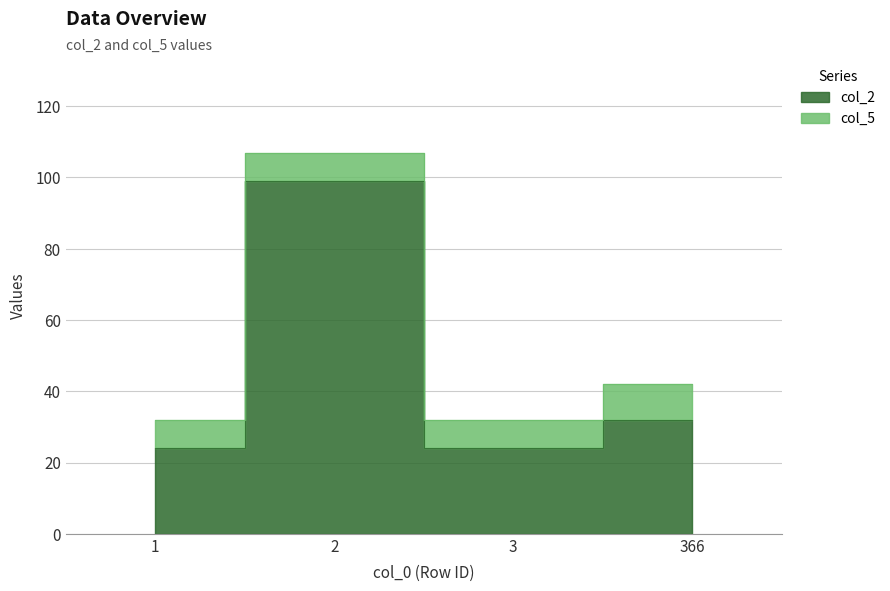

How many values exceed 32?

1